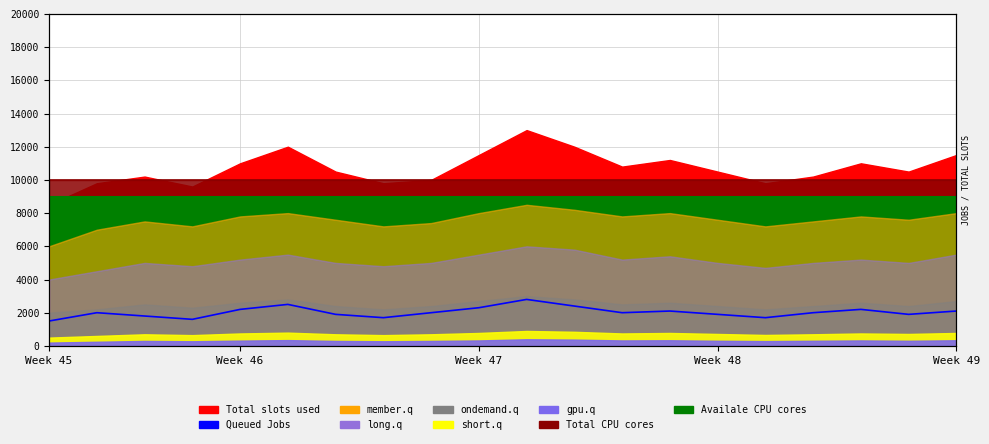

What is the difference between the maximum and minimum values?

1300